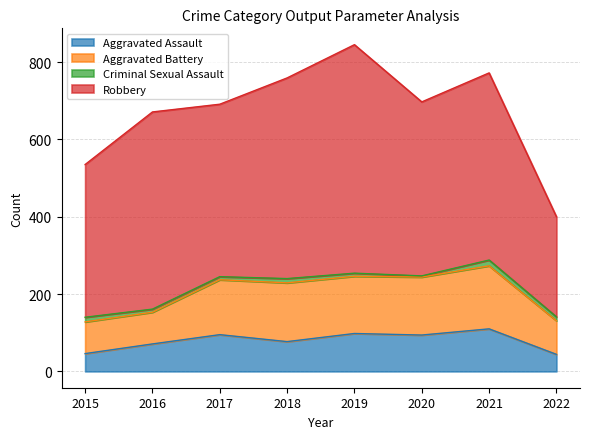

Which has a higher value, 2021 or 2018?

2021